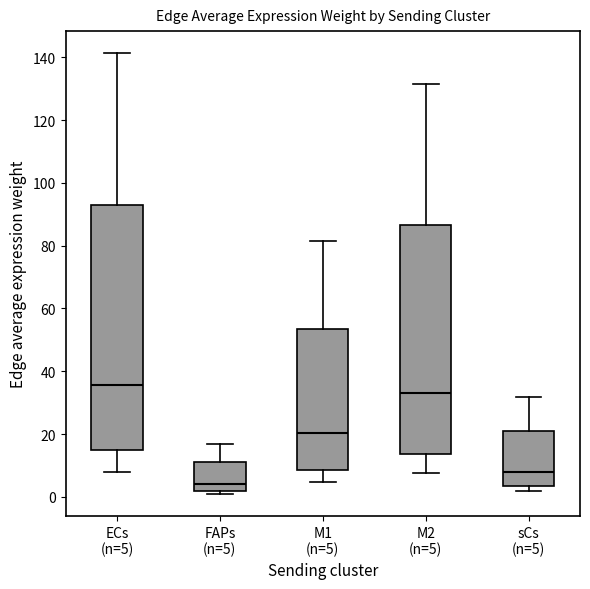

Which box is the tallest, from its lower edge to its upper edge?

ECs (n=5)